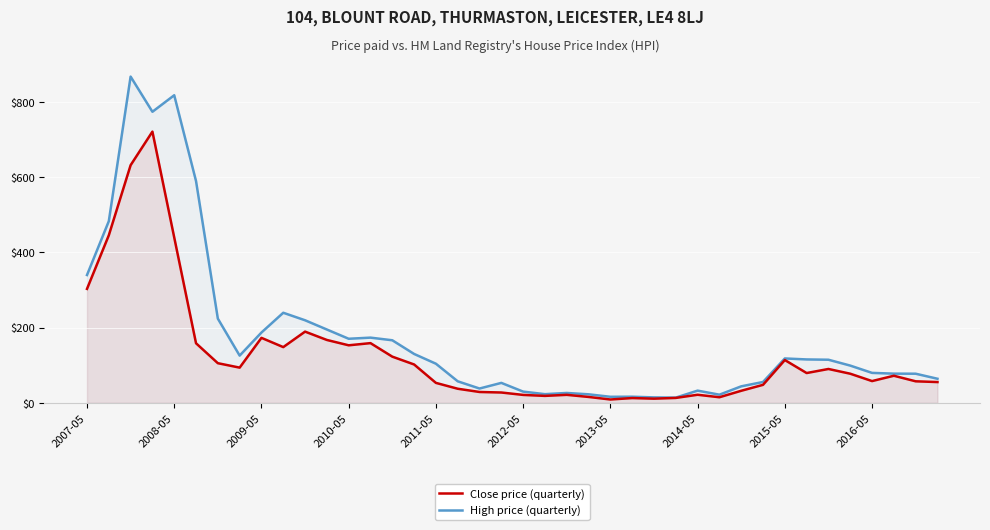

What is the value of the High price (quarterly) point at the 28th from the left?

13.8